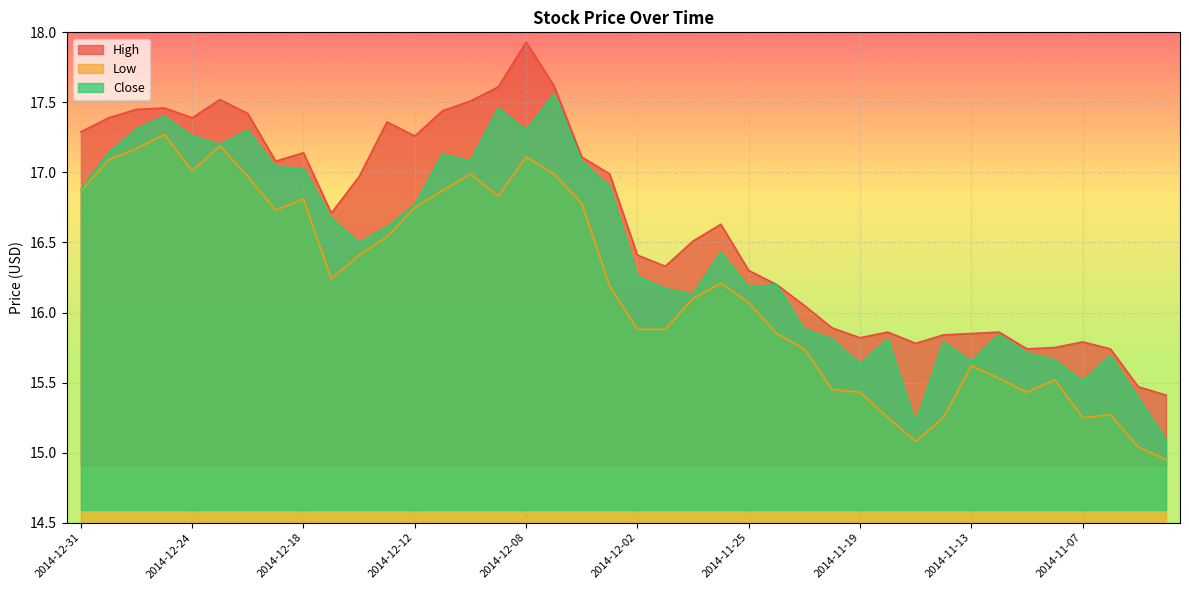

What is the average value of the Close series?

16.4